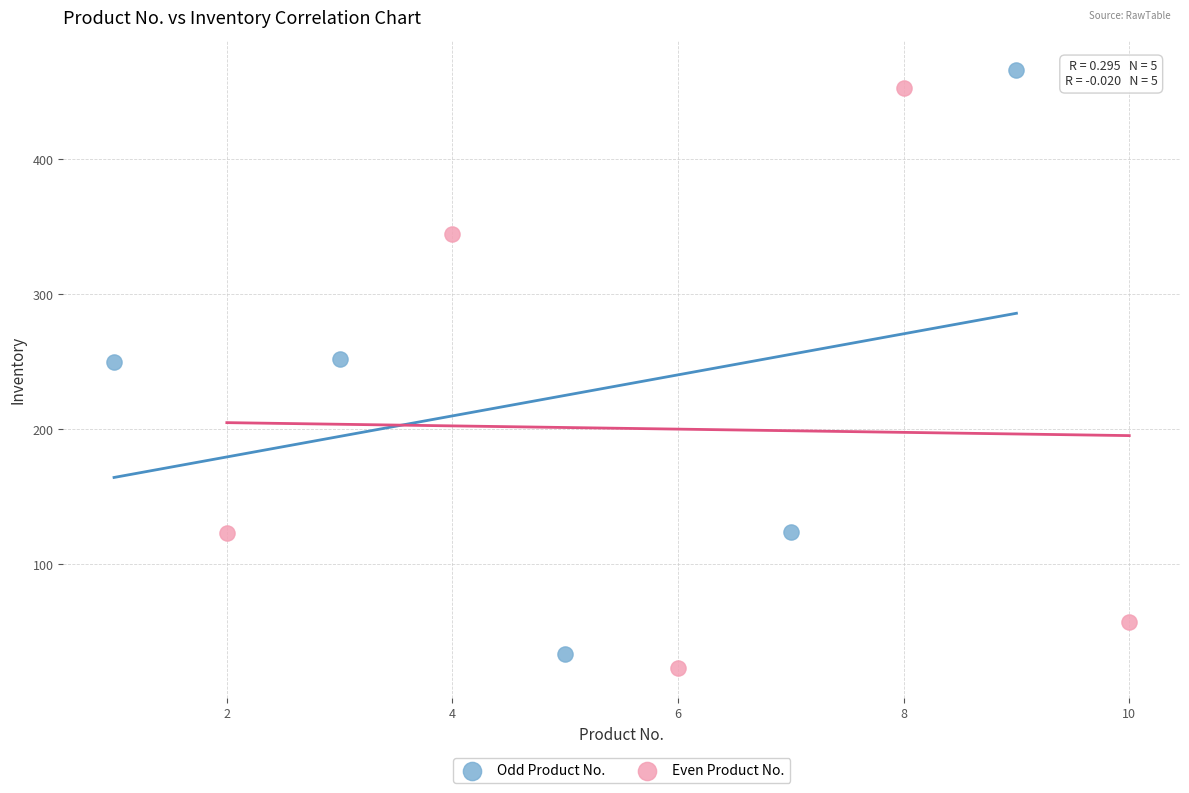

Which series contains the highest Y value?

Odd Product No.